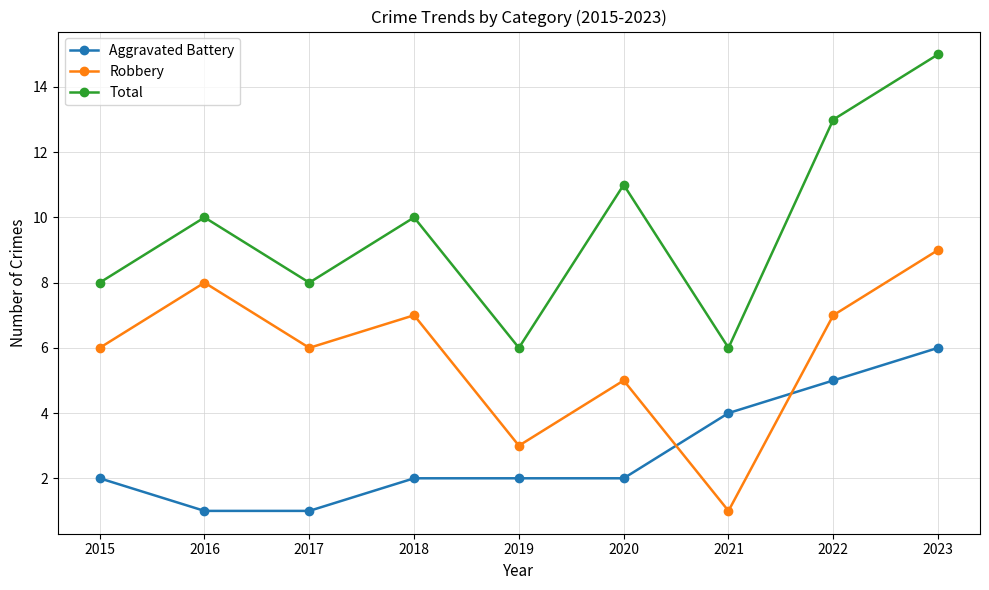

Does the chart have visible grid lines?

Yes